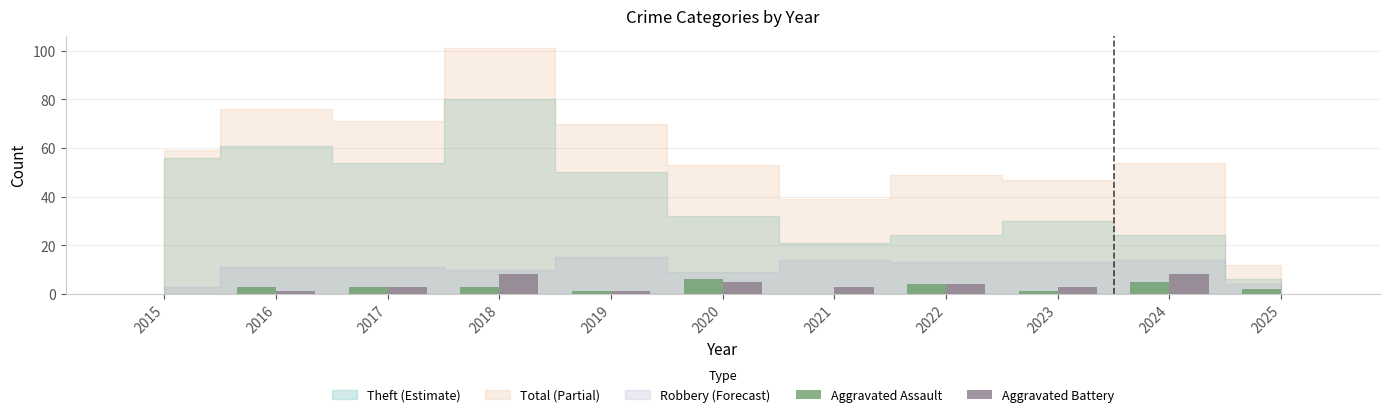

True or false: Aggravated Assault has a value of -4 at 2015.

False